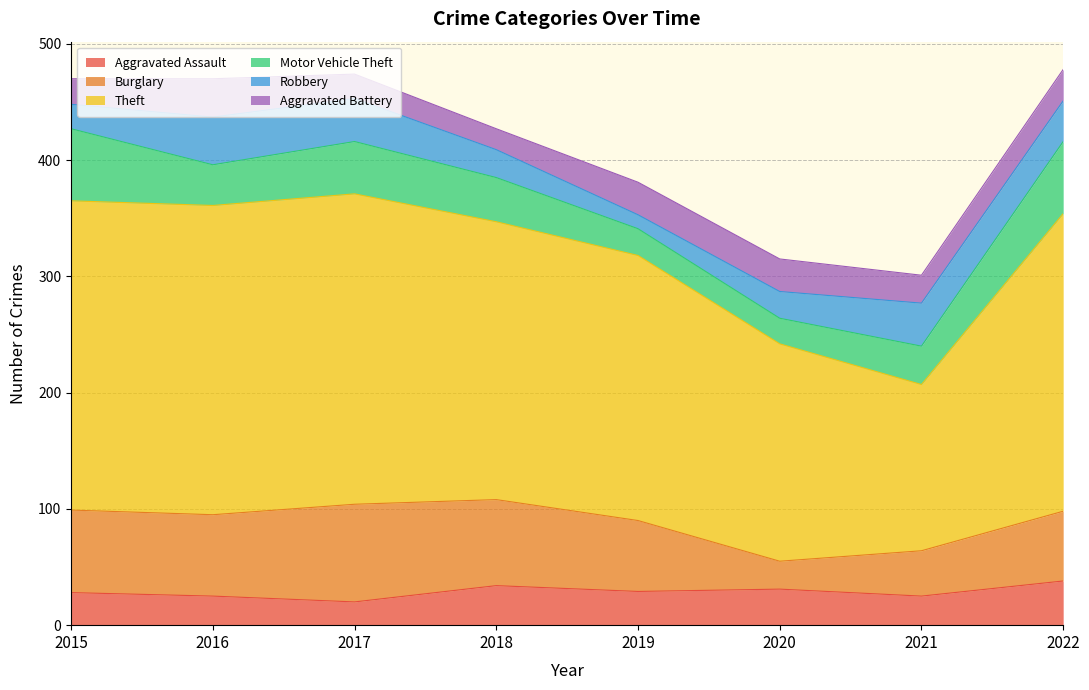

True or false: Motor Vehicle Theft has a value of 30 at 2015.

False